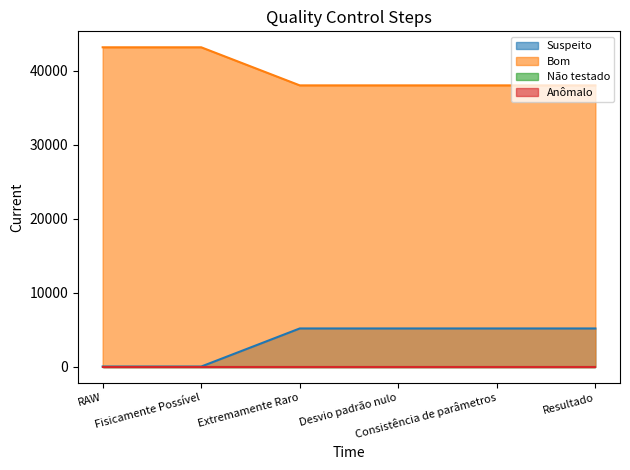

What is the maximum value shown in the chart?

43180